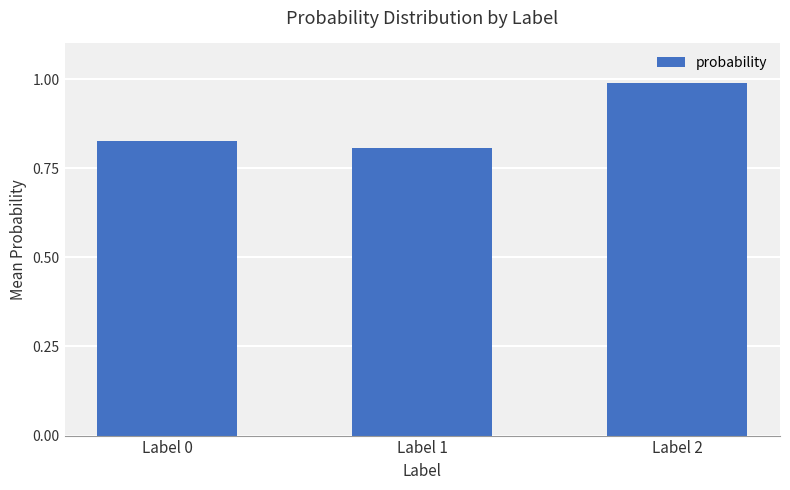

How many bars are there in total?

3